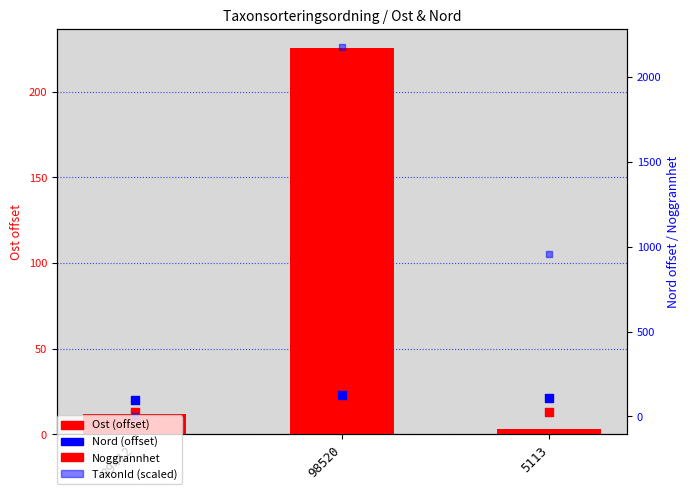

At which category is the sum across all series the highest?

98520